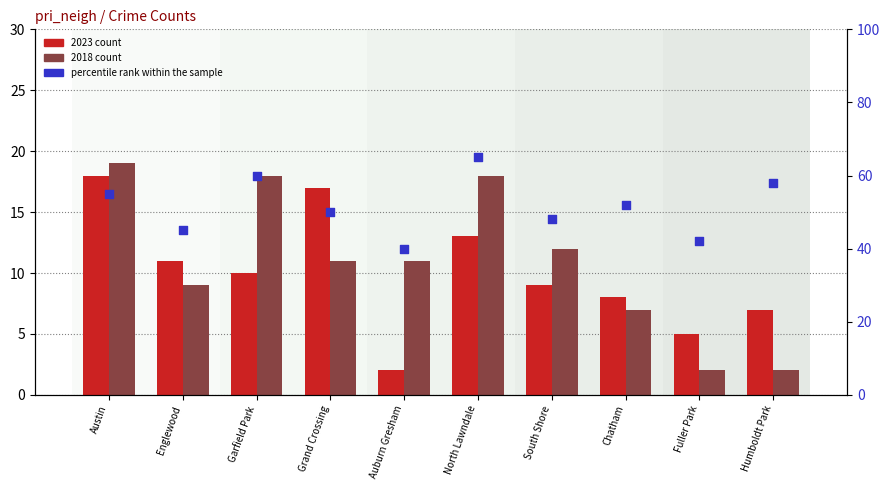

Between North Lawndale and South Shore, which is larger?

North Lawndale